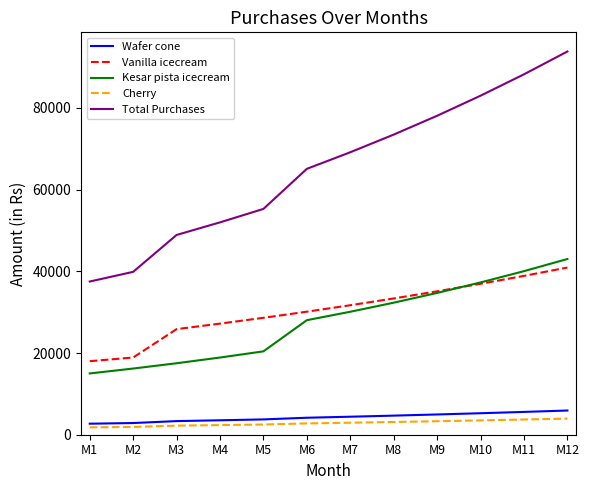

How many lines are shown in the chart?

5